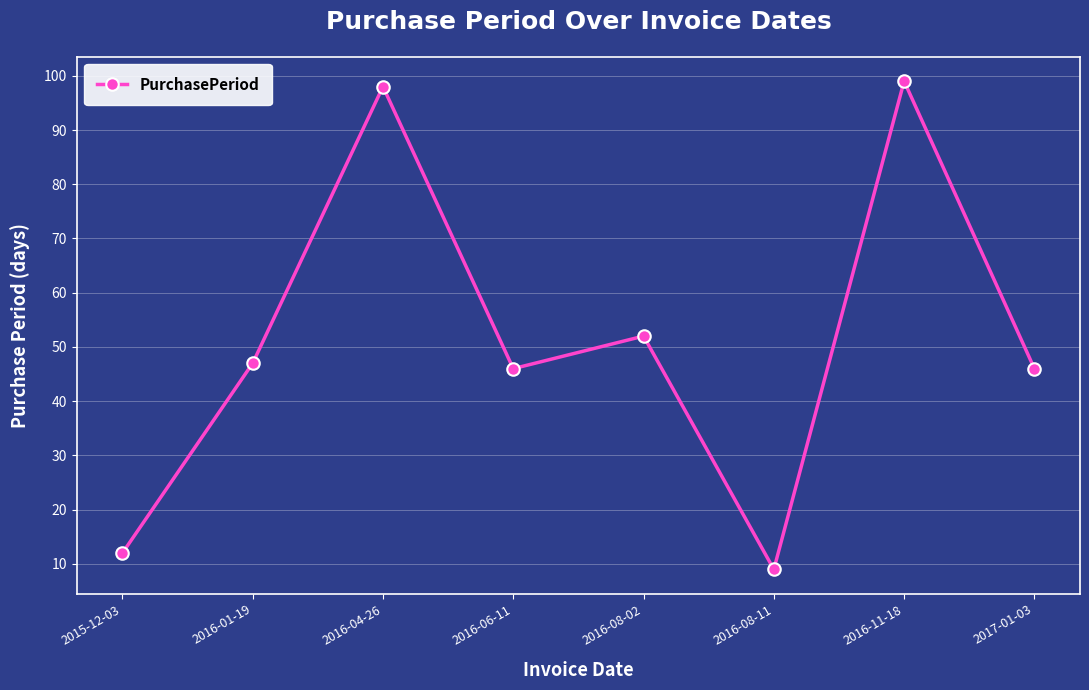

How many points are lower than both their immediate neighbors (excluding endpoints)?

2